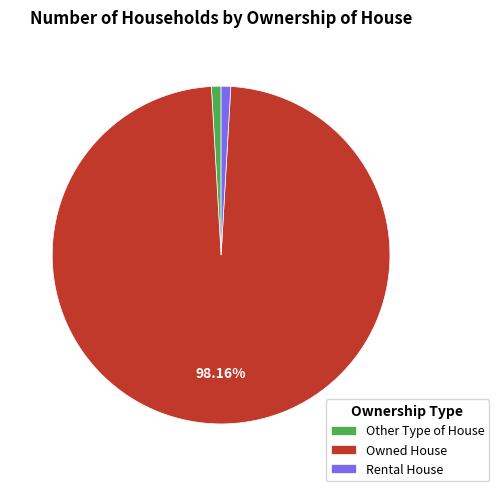

How many segments does this pie chart have?

3